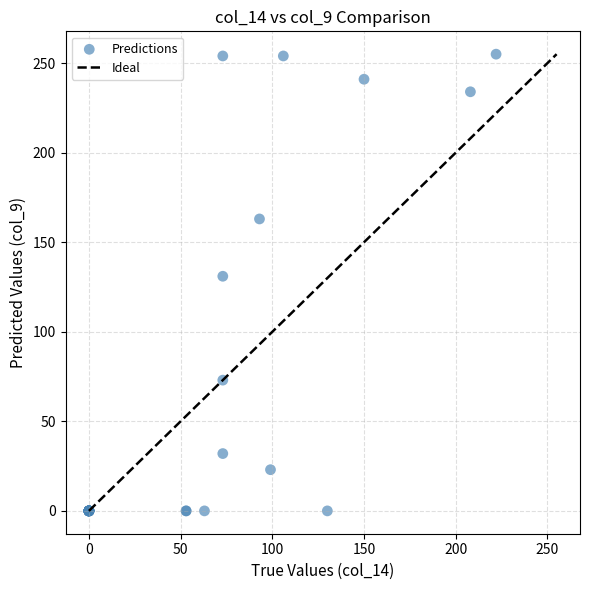

What Y value in the scatter plot is closest to 127?

131